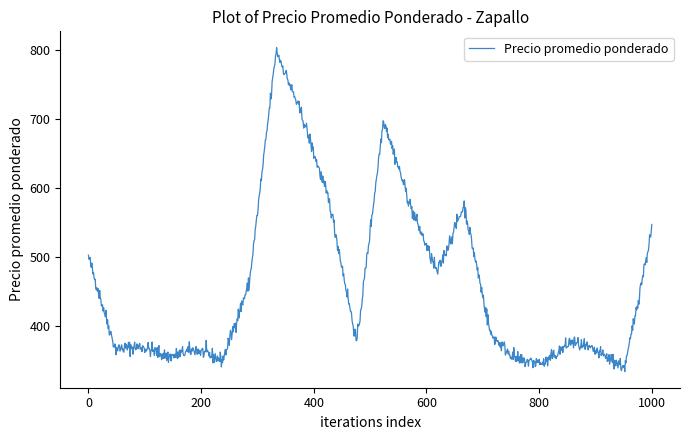

What is the greatest value displayed?

803.5